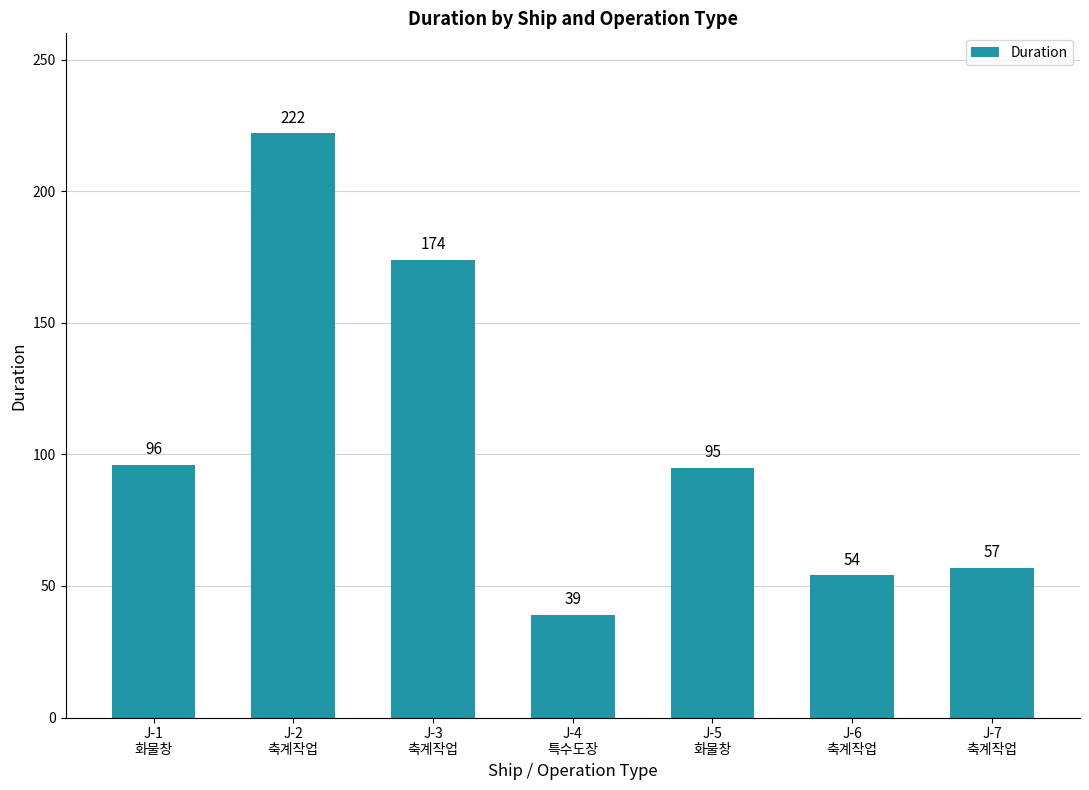

Does the chart contain any negative values?

No